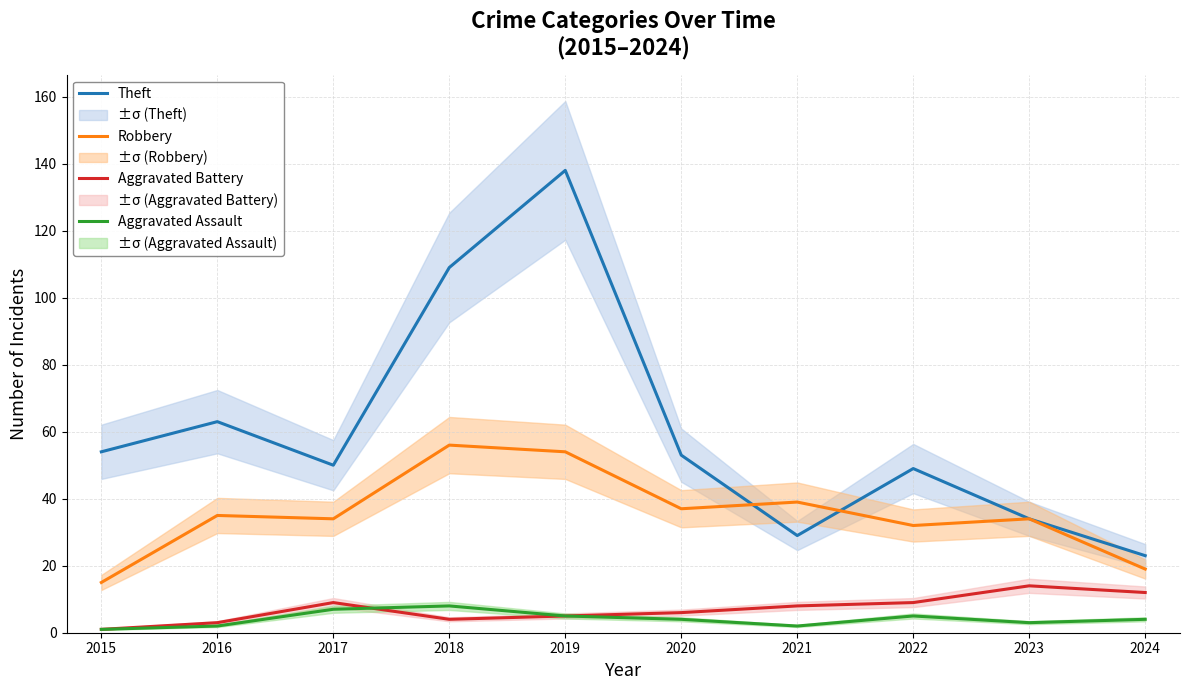

Between 2020 and 2017, which is larger?

2020